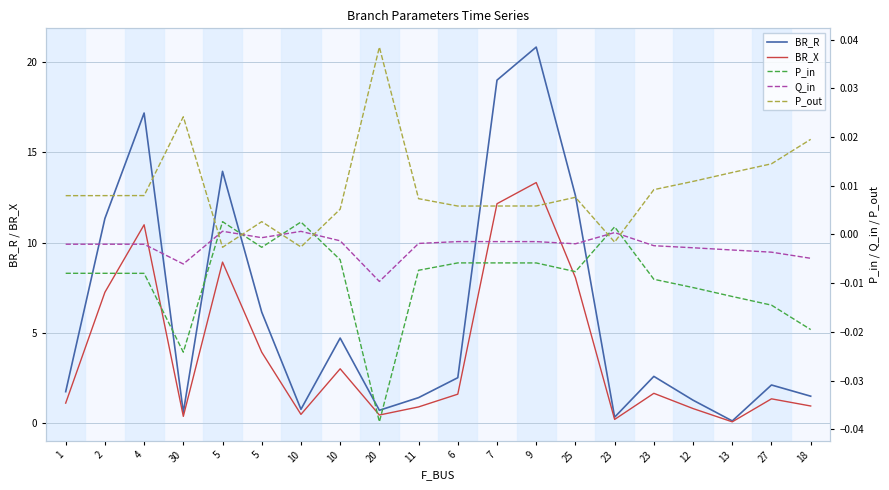

At which category does BR_X reach its first local peak?

4